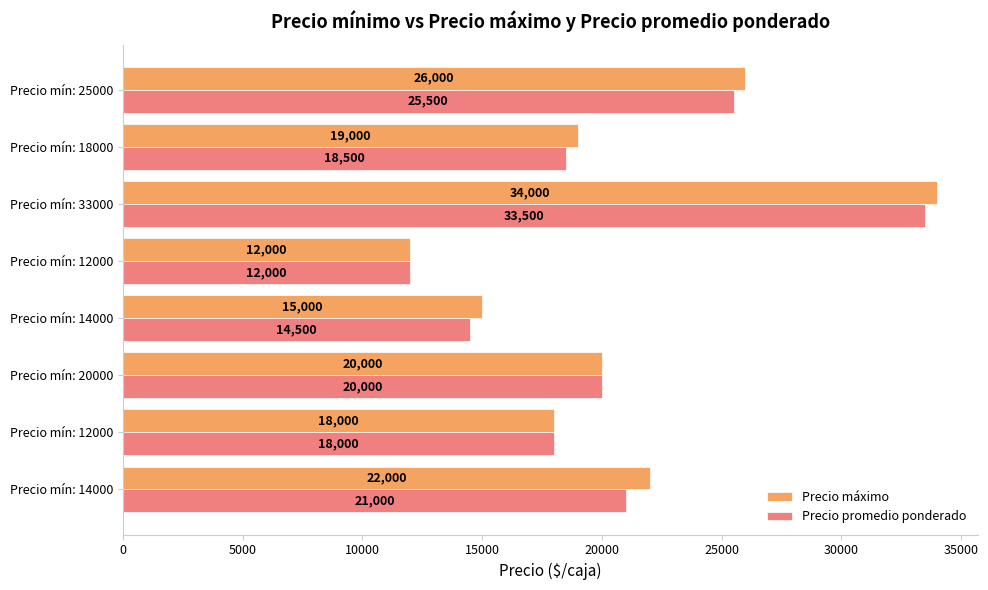

Reading left to right, extract all data points from this chart.

Precio máximo: 22000	18000	20000	15000	12000	34000	19000	26000
Precio promedio ponderado: 21000	18000	20000	14500	12000	33500	18500	25500